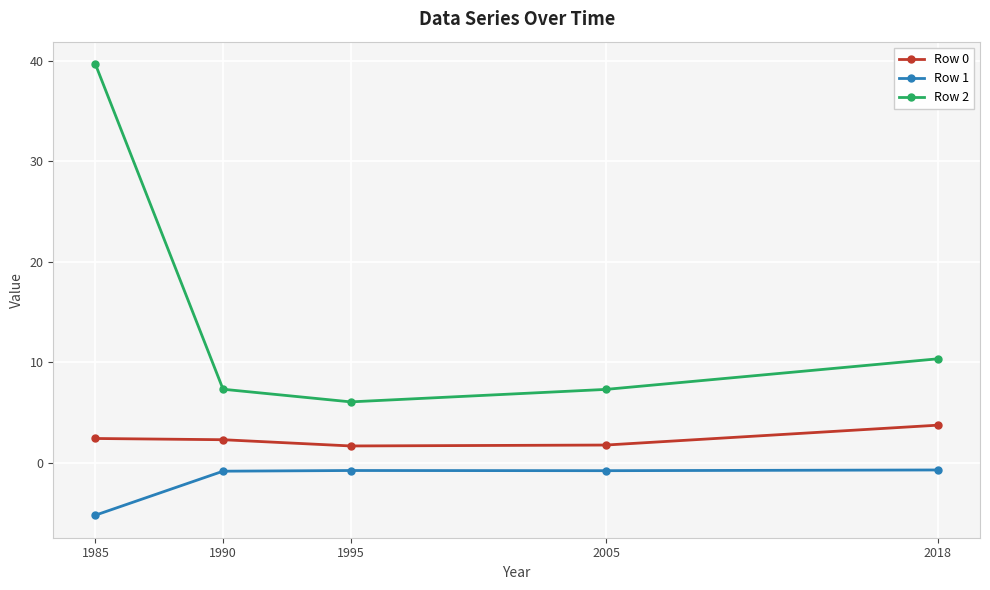

How many interior local valleys does the Row 0 series have?

1